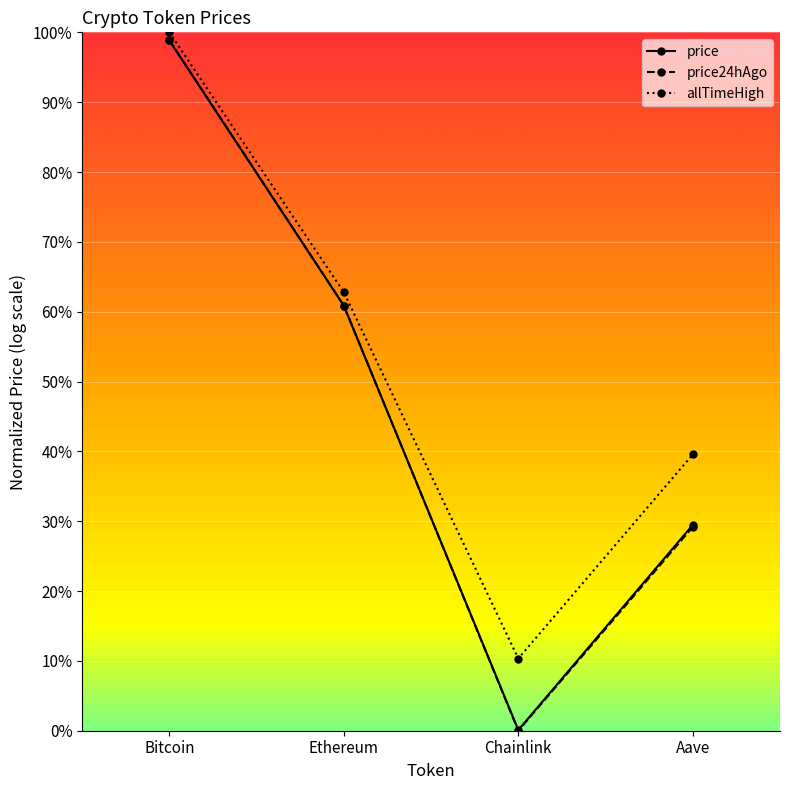

True or false: price24hAgo and price intersect in this chart.

True